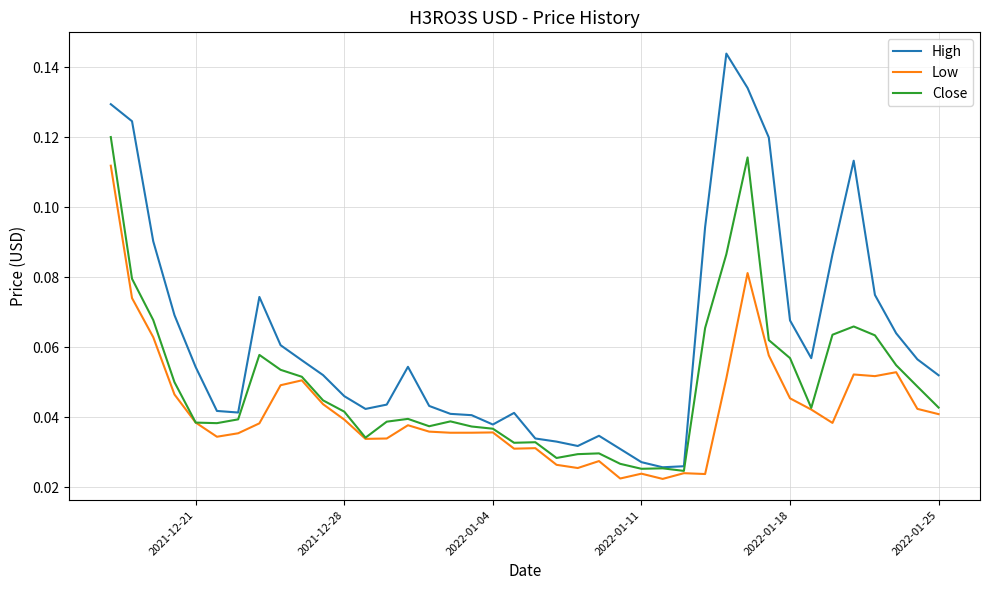

List the series in order of their peak value, highest first.

High, Close, Low